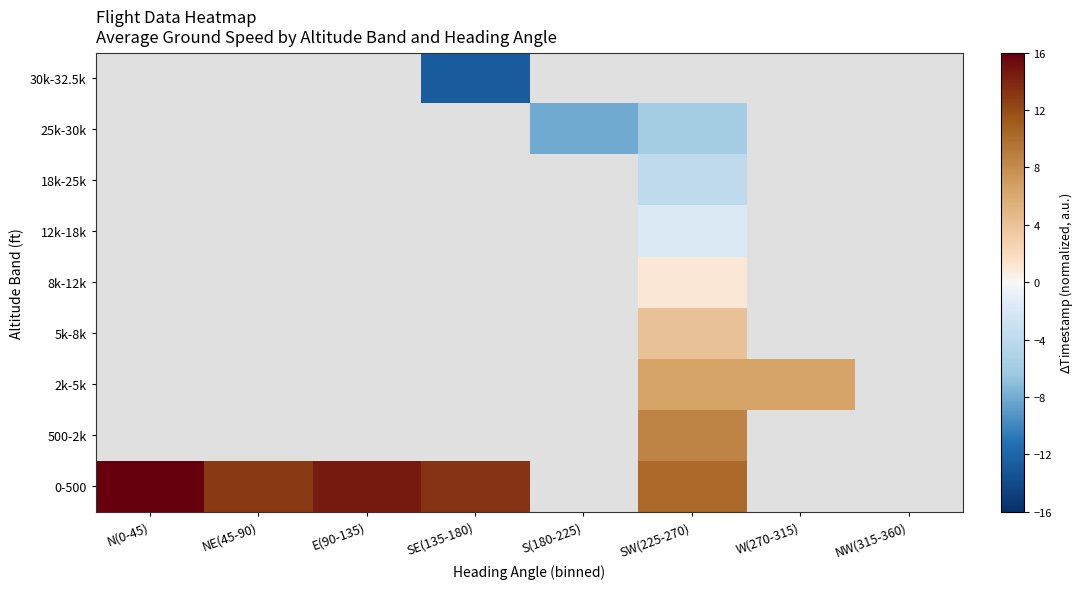

Which series has the widest spread of values?

0-500